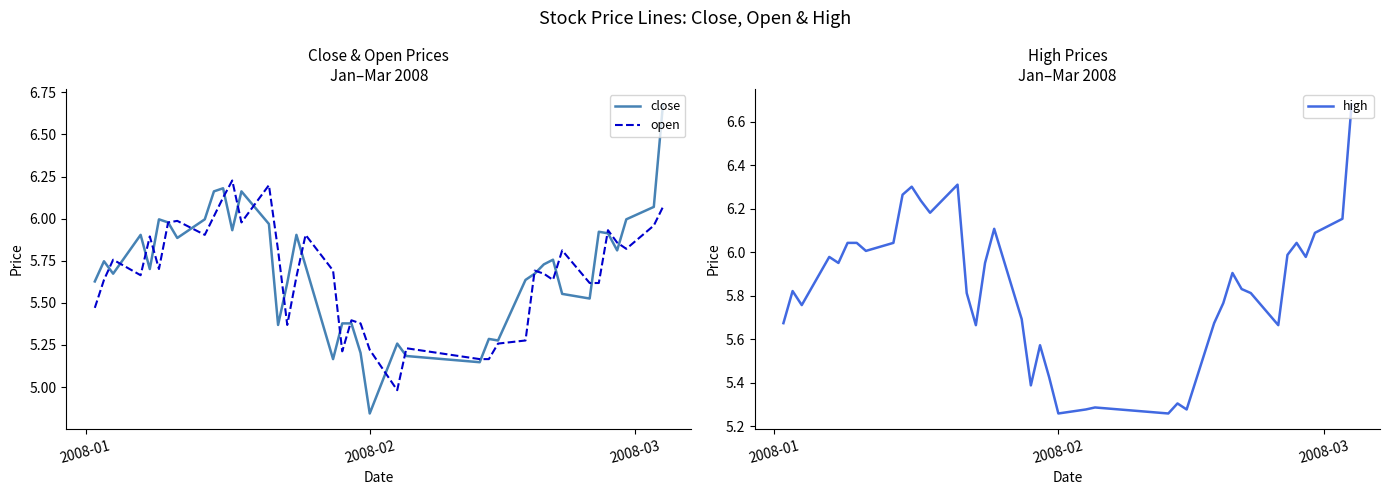

How many values in the close series exceed 5?

39